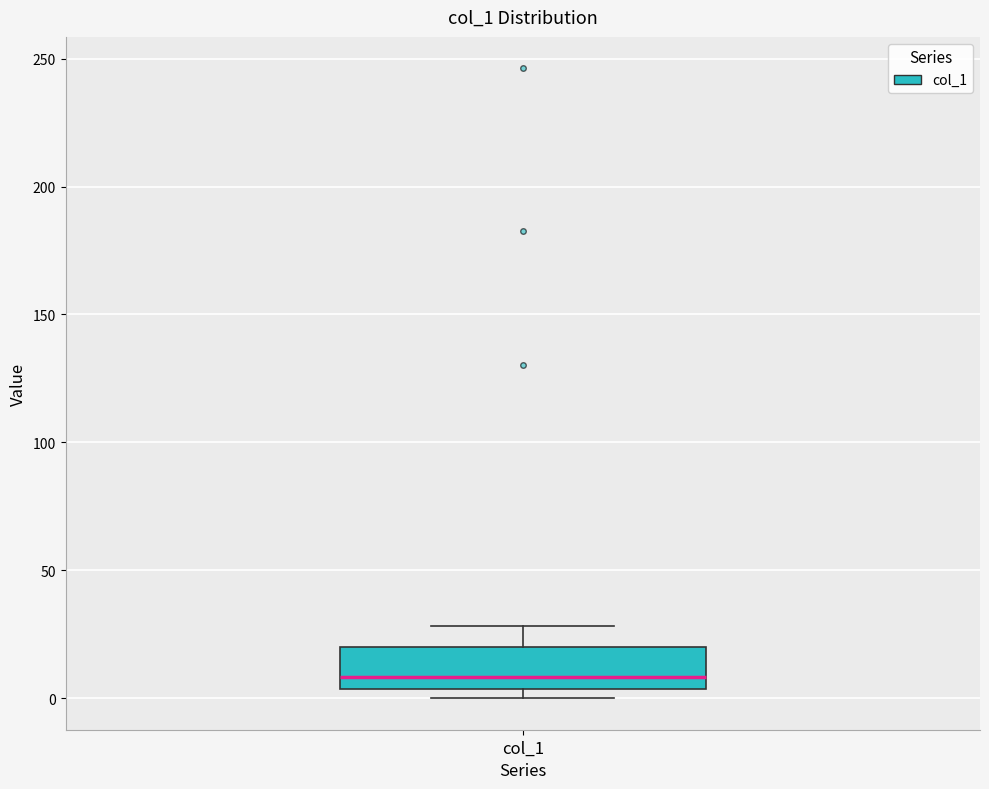

Read this box plot against the y-axis: the position of the median line, the range covered by the box, and the ends of both whiskers. The values are not printed on the chart, so give them approximately, as read against the axis.

median 10, box 5 to 20, whiskers 0 to 30